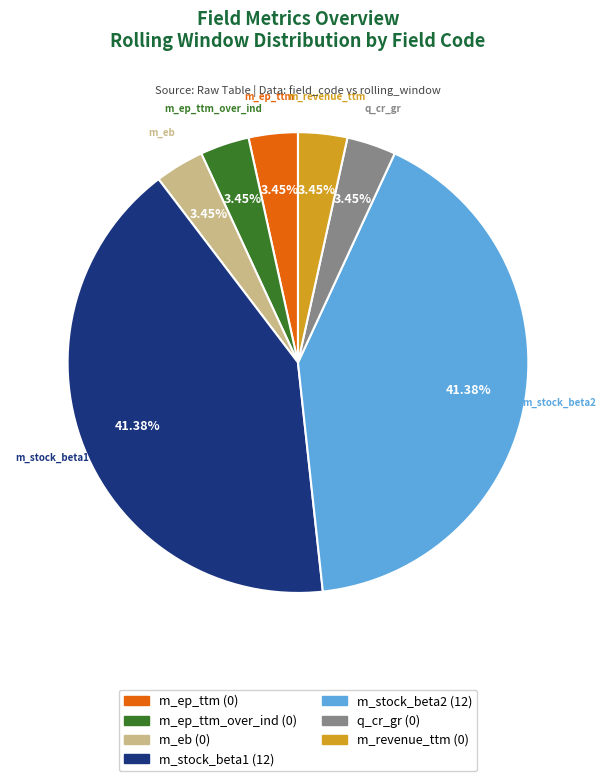

Is there a majority slice in this chart?

No